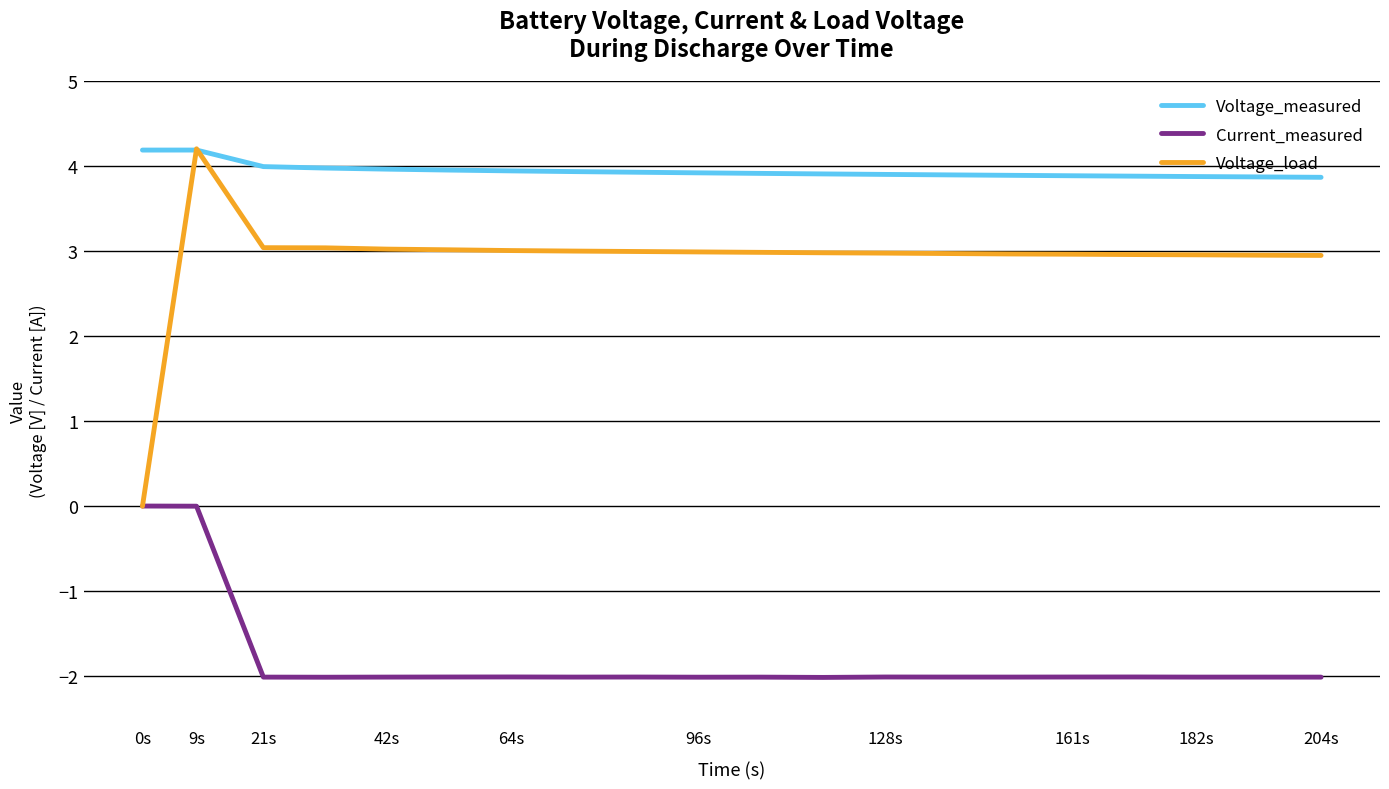

True or false: Voltage_measured and Current_measured intersect in this chart.

False